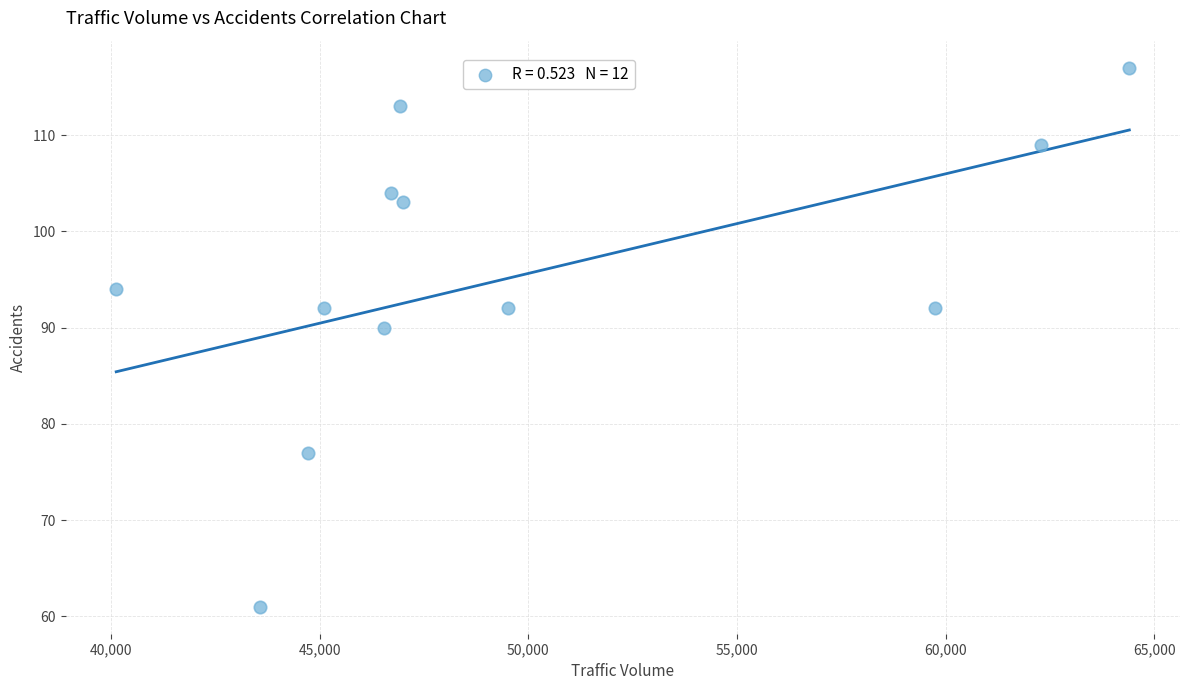

What Y value in the scatter plot is closest to 89?

90